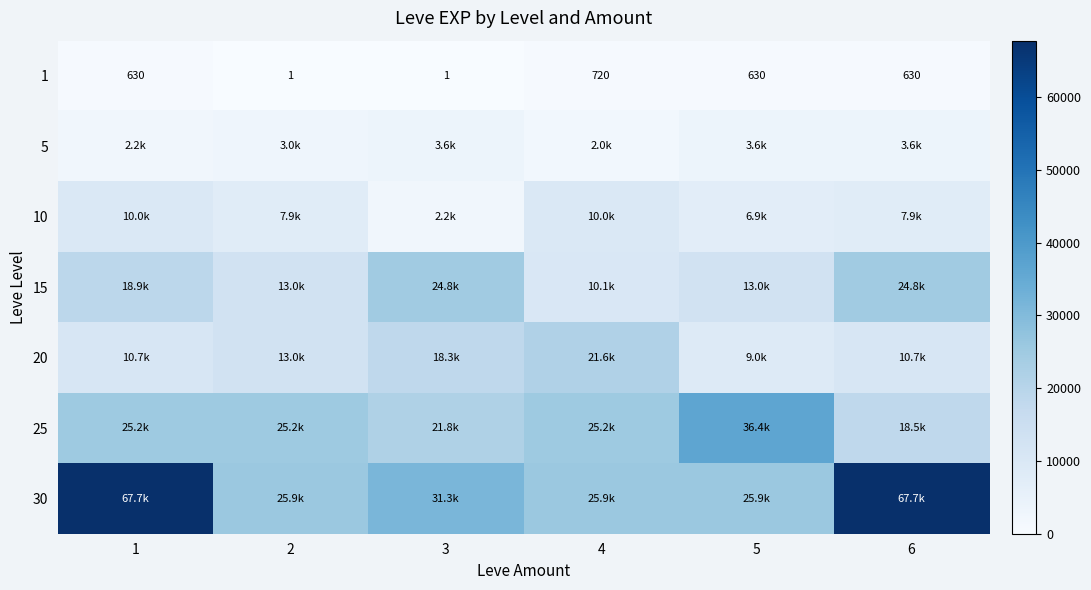

Between 1 and 5, which series saw the biggest shift?

30